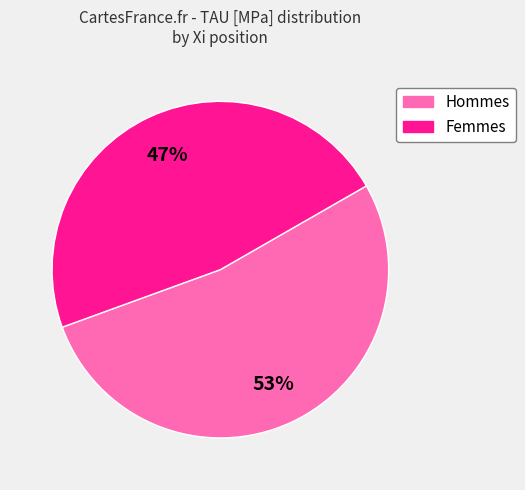

What is the smallest slice in the pie chart?

Femmes